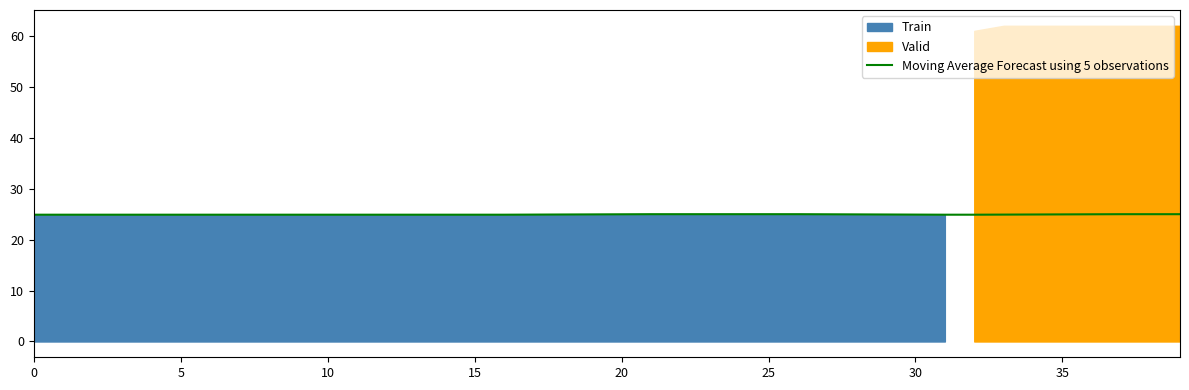

What is the lowest value of the Moving Average Forecast using 5 observations series?

24.9